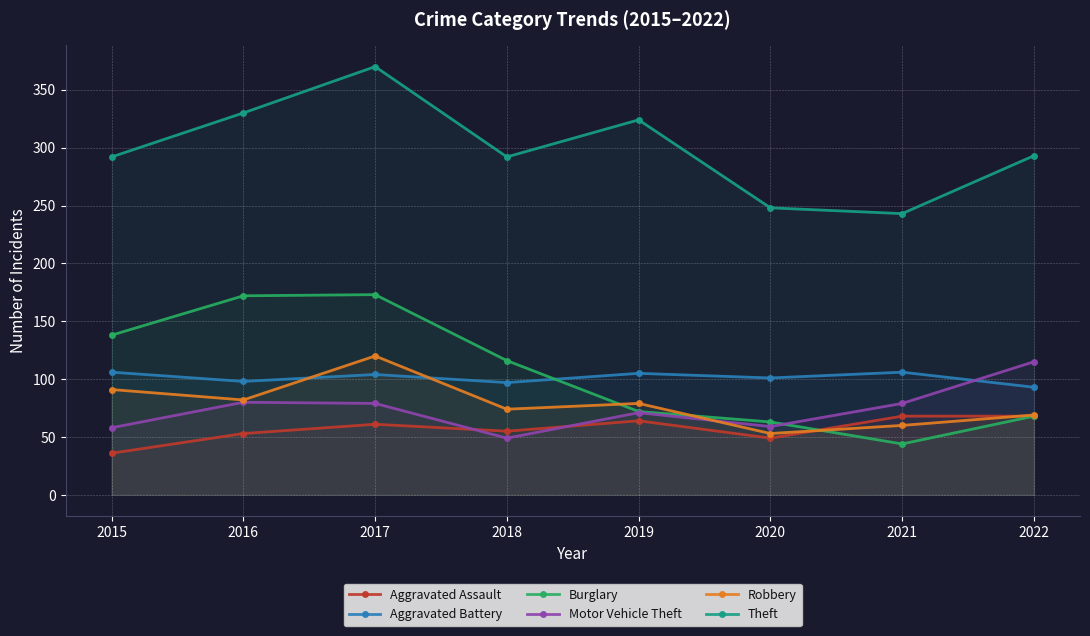

Count the number of categories in the chart.

8